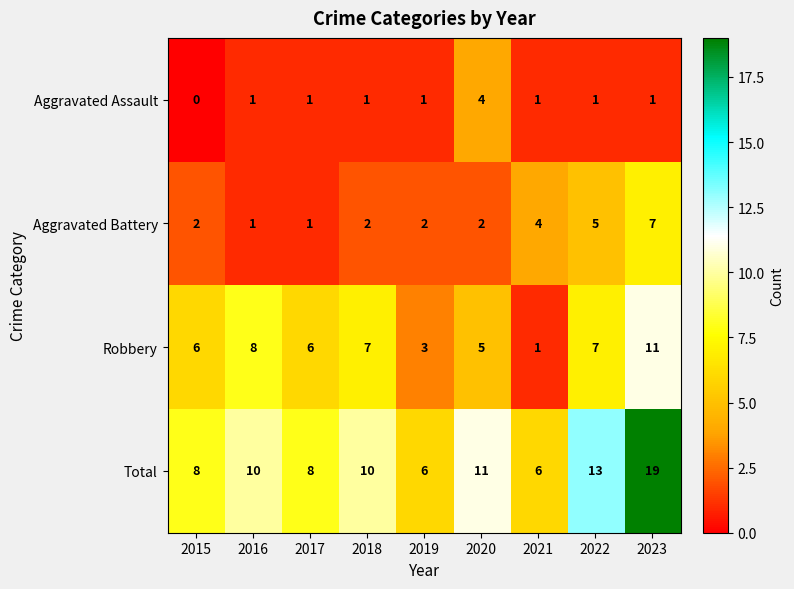

Is the value of Aggravated Assault at 2016 greater than the value of Total at 2015?

No